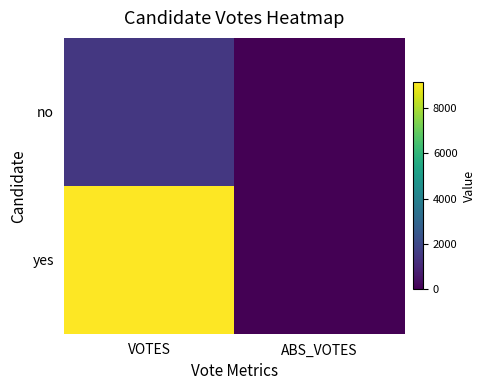

What is the total value across all series at VOTES?

10621